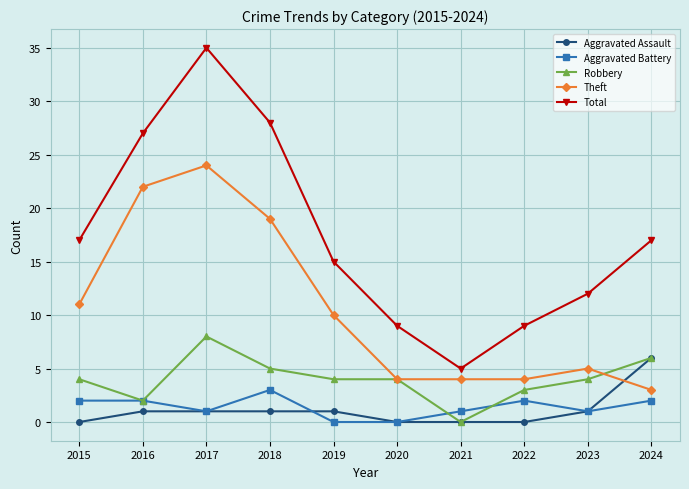

How many Aggravated Assault values are between 0 and 1?

9